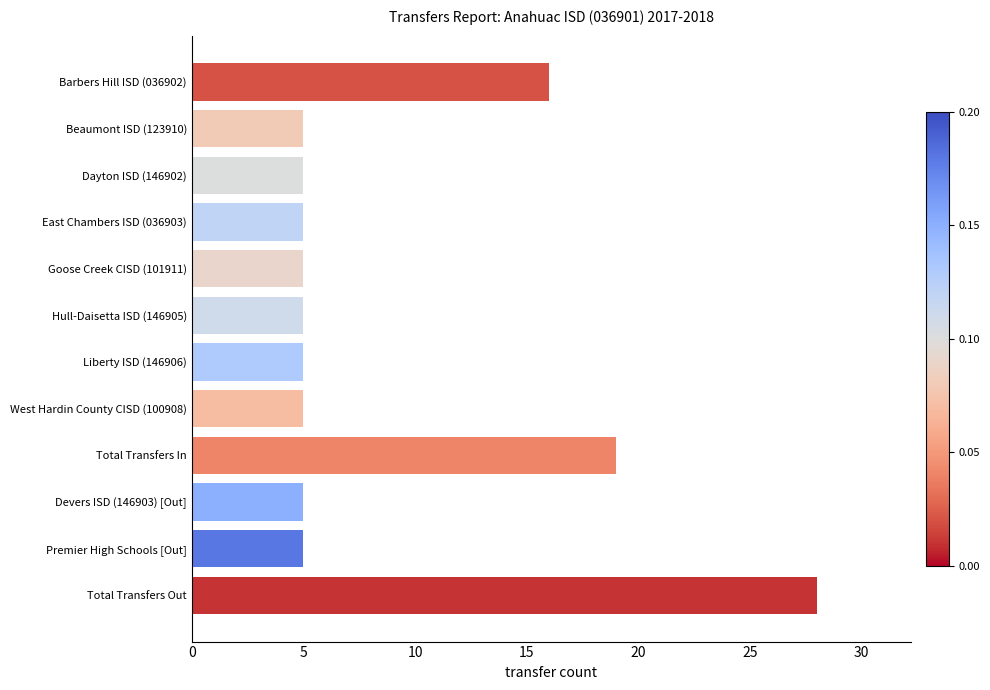

Count the number of categories in the chart.

12